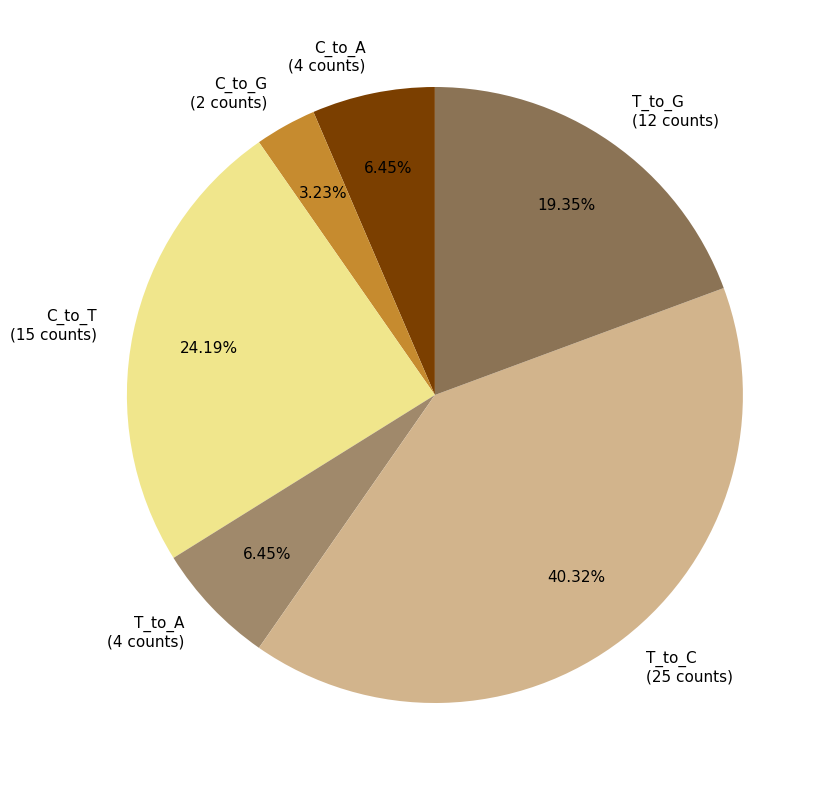

The C_to_T slice represents 13% of the pie. True or false?

False